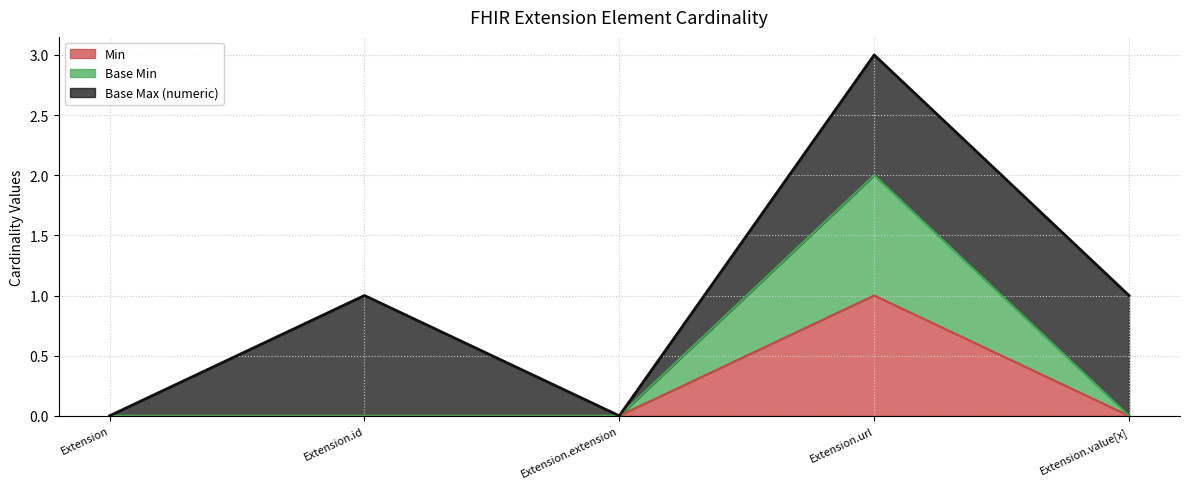

Rank the series at Extension from lowest to highest value.

Min, Base Min